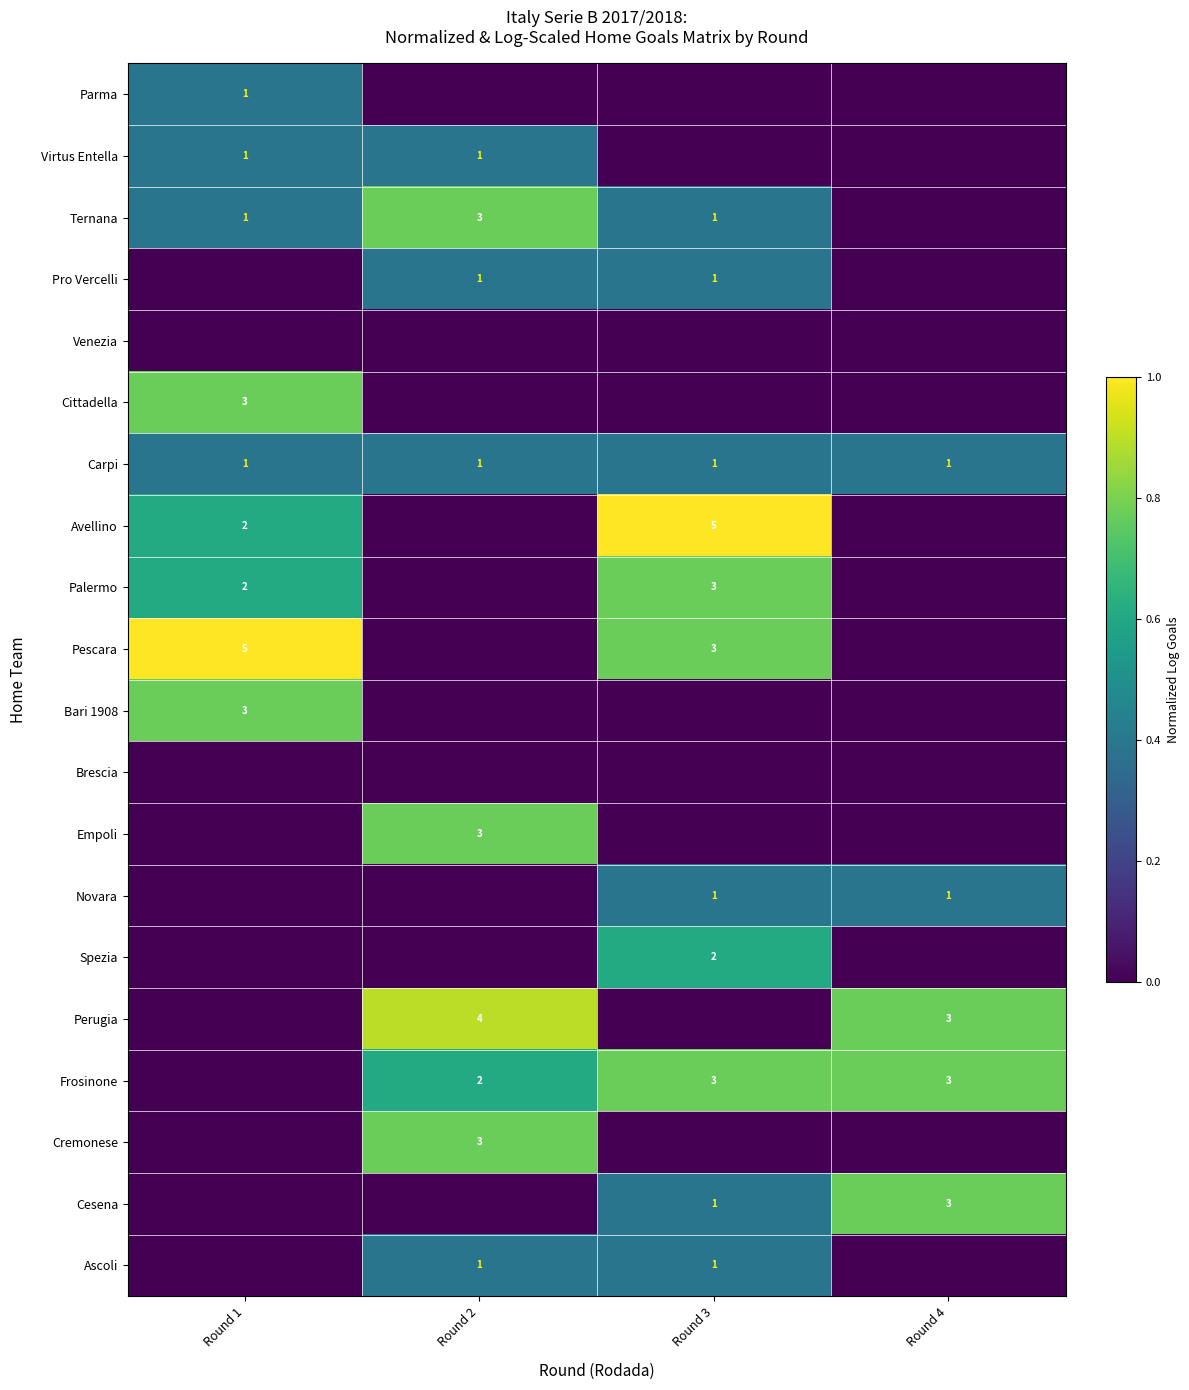

What is the sum of all Carpi values?

4